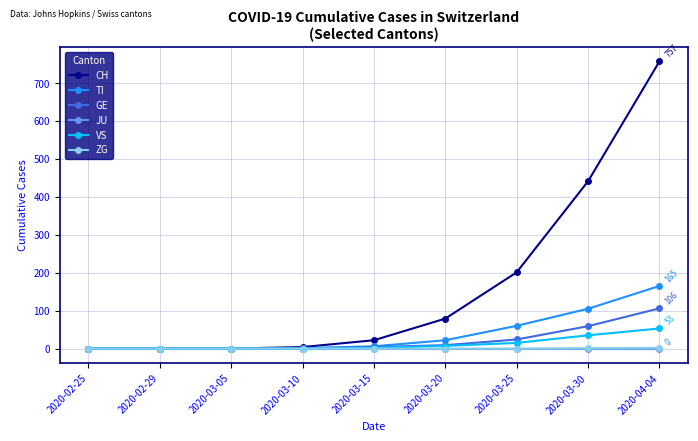

Which category has the highest value in the GE series?

2020-04-04